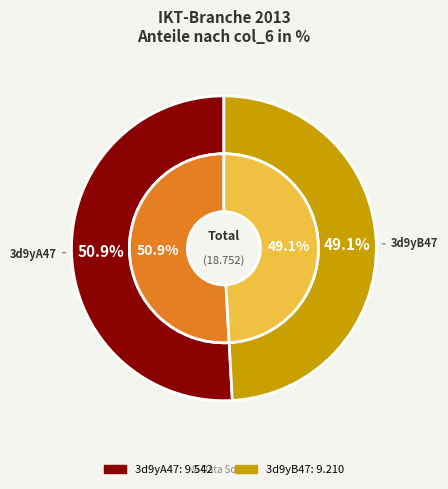

Does 3d9yB47 represent more than half of the total?

No